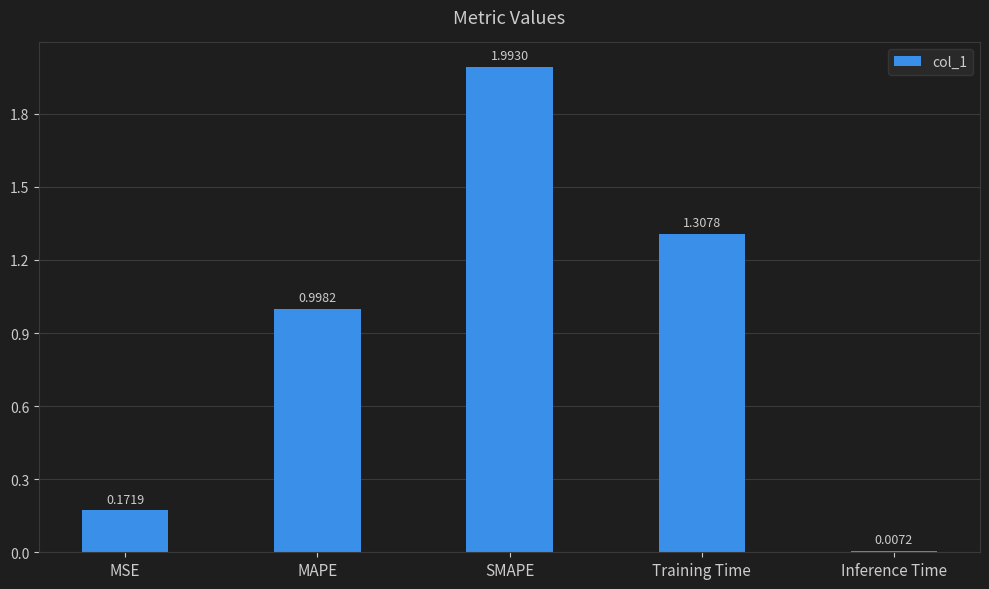

Are the bars horizontal?

No